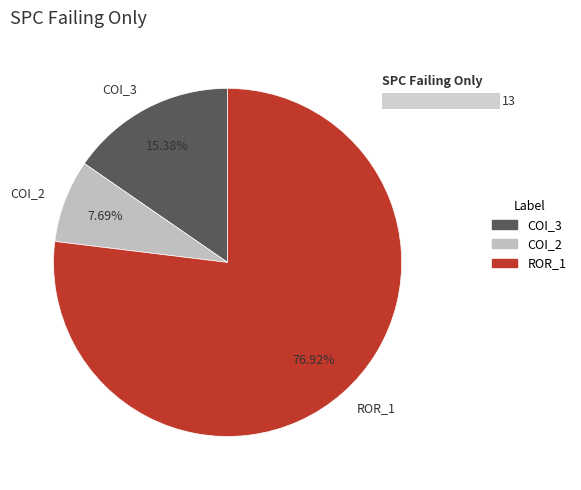

How much of the chart is everything except Forward.EmailSystem.Client.ROR_1?

23.1%